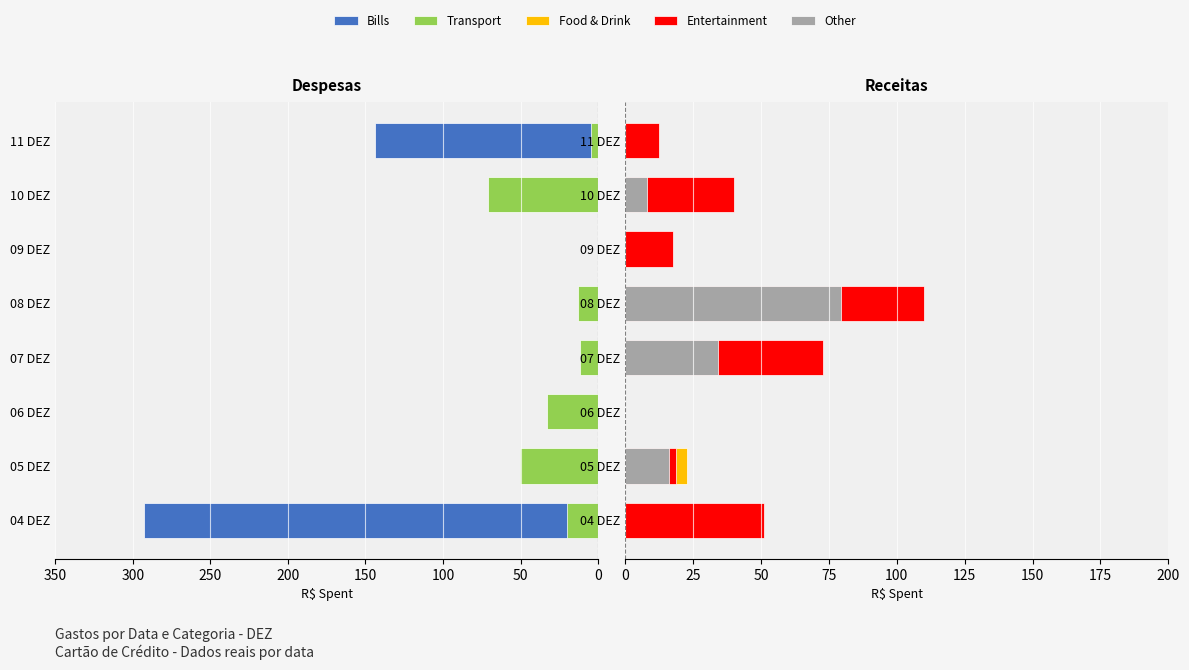

At how many categories does at least one series exceed 190?

1